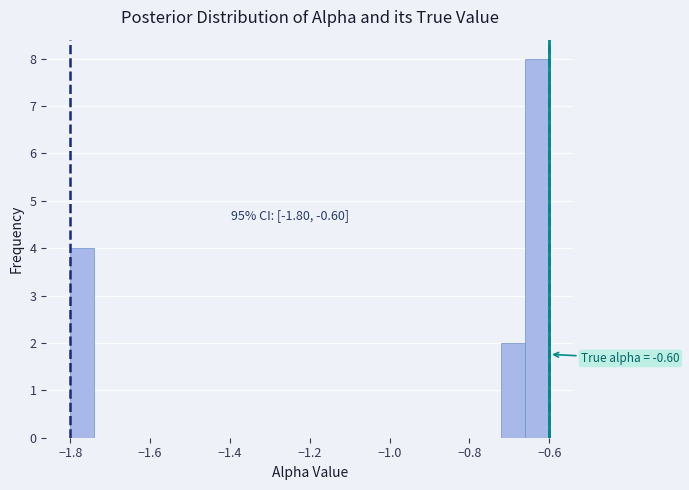

Read against the x-axis, roughly where is the centre of the tallest bar?

-0.62